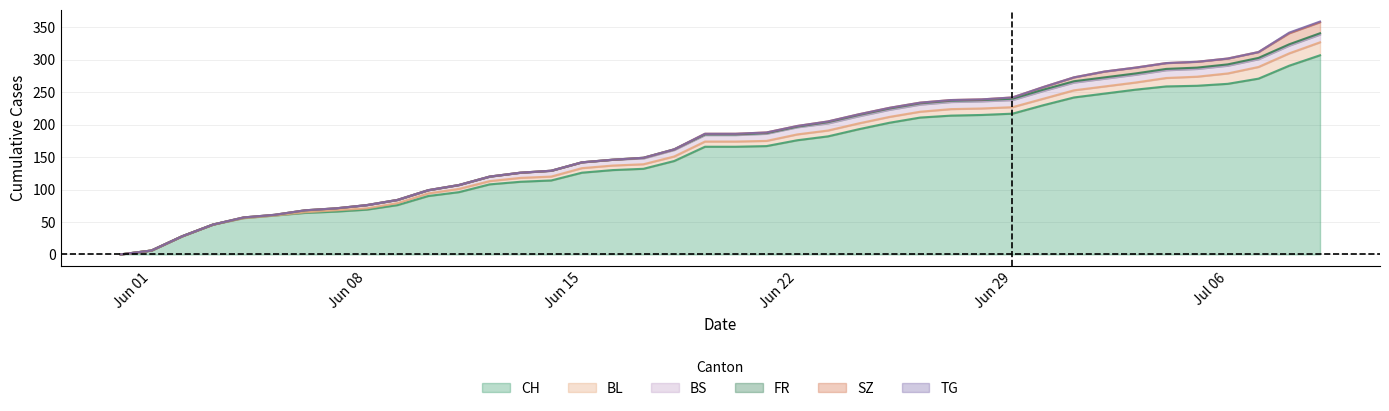

Reading left to right, list all the values displayed in this chart.

CH: 0	6	28	46	56	60	64	66	69	76	90	96	108	112	114	126	130	132	144	166	166	167	176	182	193	203	211	214	215	217	230	242	248	254	259	260	263	271	291	307
BL: 0	0	0	0	0	0	1	2	2	3	4	5	5	6	6	7	7	7	7	8	8	8	9	9	9	9	9	10	10	10	10	11	11	11	13	14	16	18	19	20
BS: 0	0	0	0	1	1	3	3	5	5	5	6	7	8	9	9	9	9	10	10	10	11	11	11	11	11	11	11	11	11	12	12	12	12	12	12	12	12	12	12
FR: 0	0	0	0	0	0	0	0	0	0	0	0	0	0	0	0	0	1	1	1	1	1	1	2	2	2	2	2	2	2	2	2	2	2	2	2	2	2	2	2
SZ: 0	0	0	0	0	0	0	0	0	0	0	0	0	0	0	0	0	0	0	1	1	1	1	1	1	1	1	1	1	2	4	6	9	9	9	9	9	9	17	17
TG: 0	0	0	0	0	0	0	0	0	0	0	0	0	0	0	0	0	0	0	0	0	0	0	0	0	0	0	0	0	0	0	0	0	0	0	0	0	0	1	1